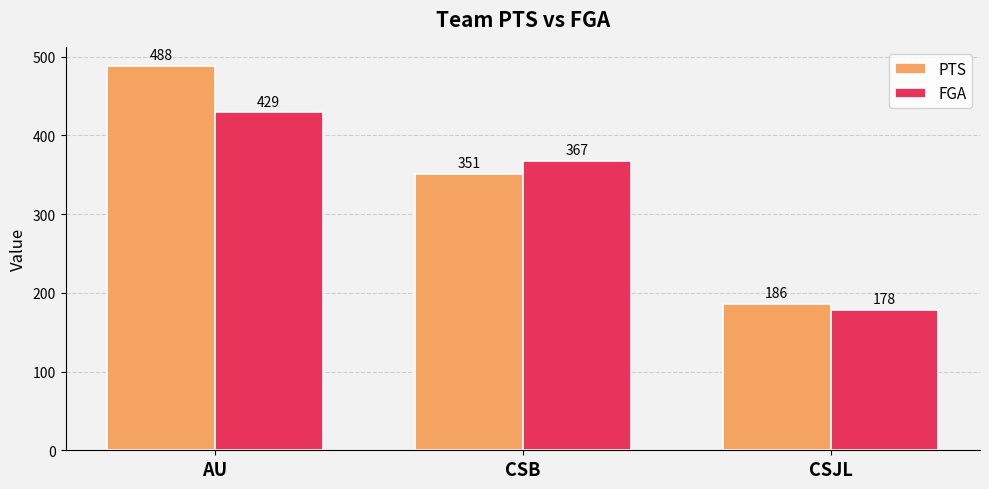

What is the greatest value displayed?

488